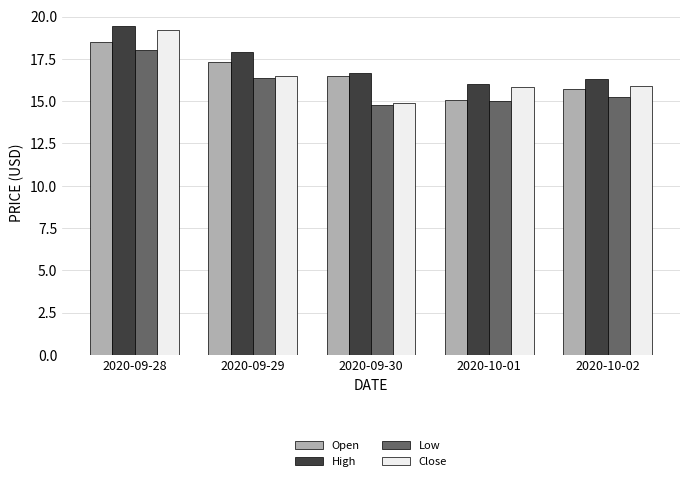

Which series has the widest spread of values?

Close